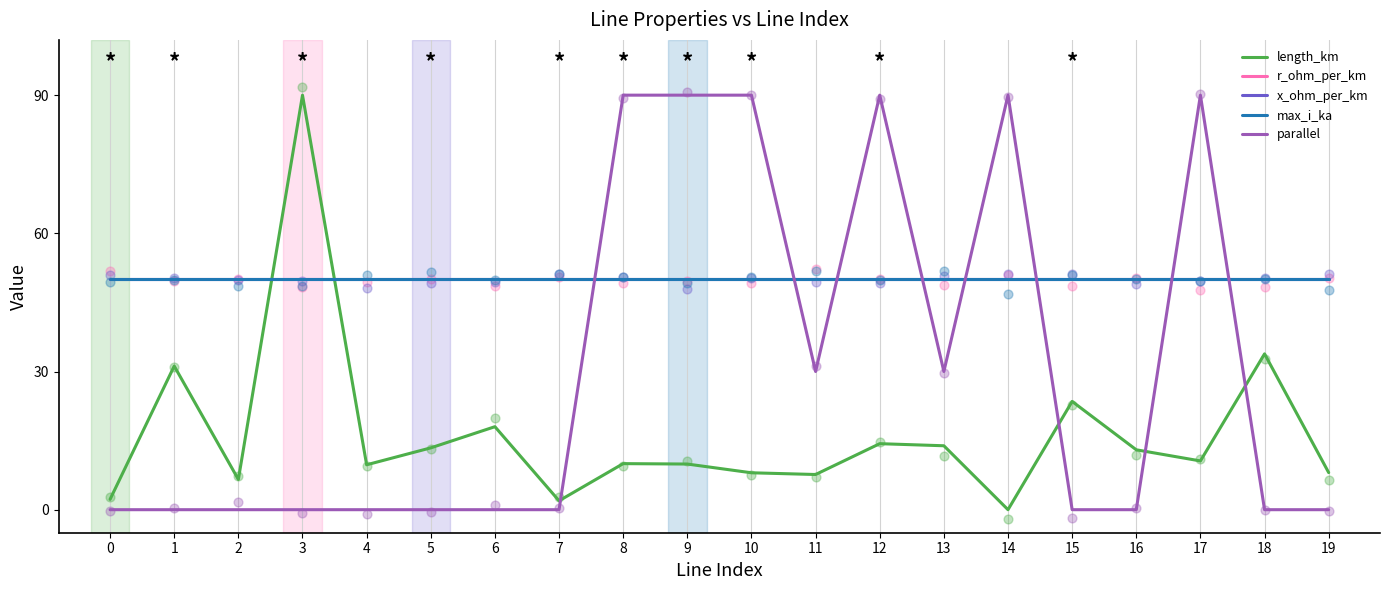

At how many categories does at least one series exceed 28?

20